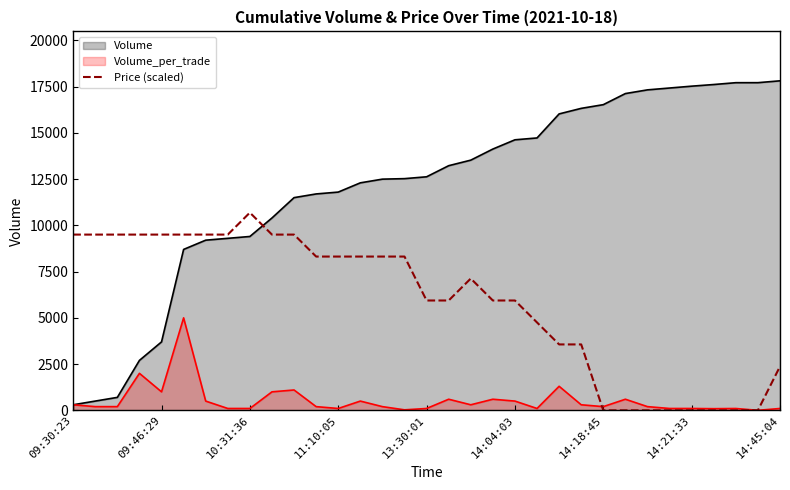

What is the label of the 23rd point from the left?

22